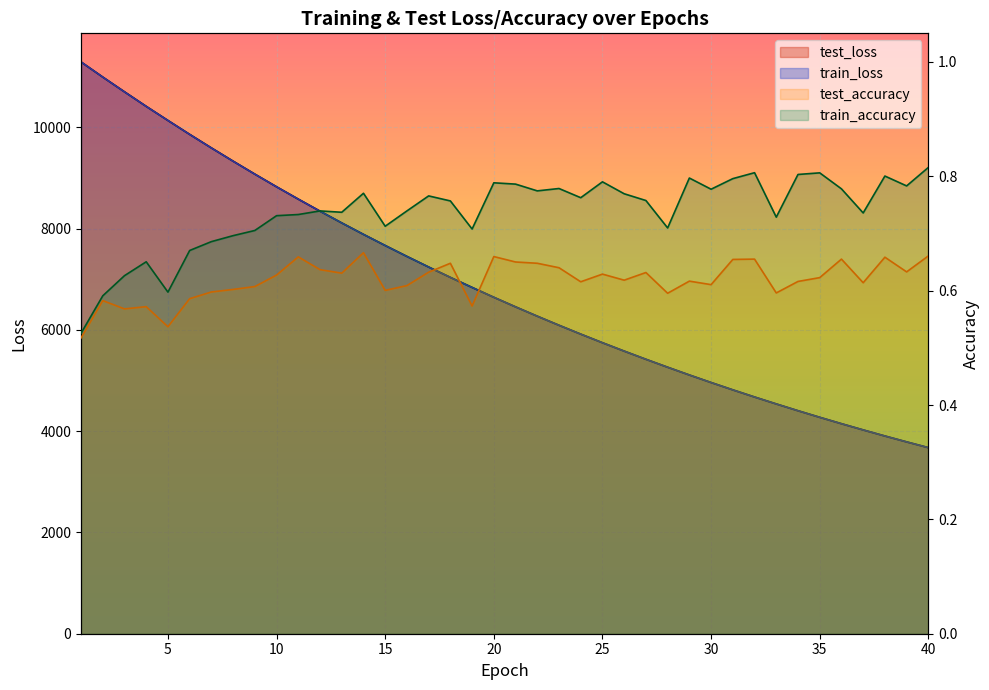

The value of test_loss at 40 is 1348.7. True or false?

False